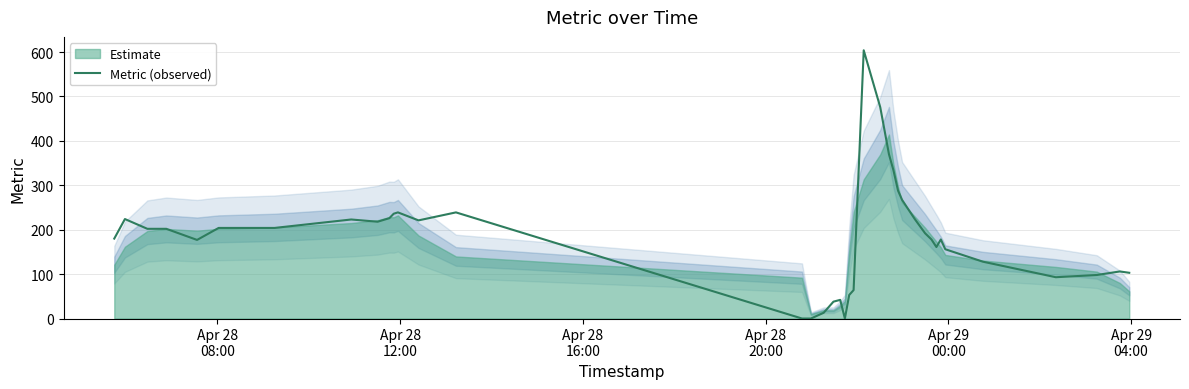

Does the chart display data point markers on the line(s)?

No